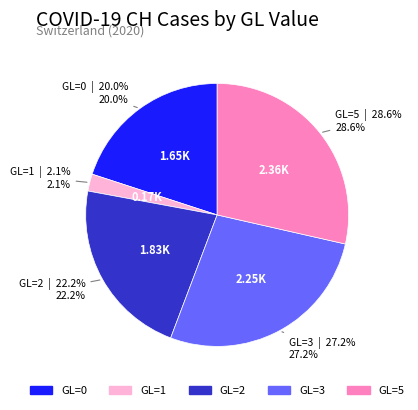

Is there any slice that represents more than half of the pie?

No